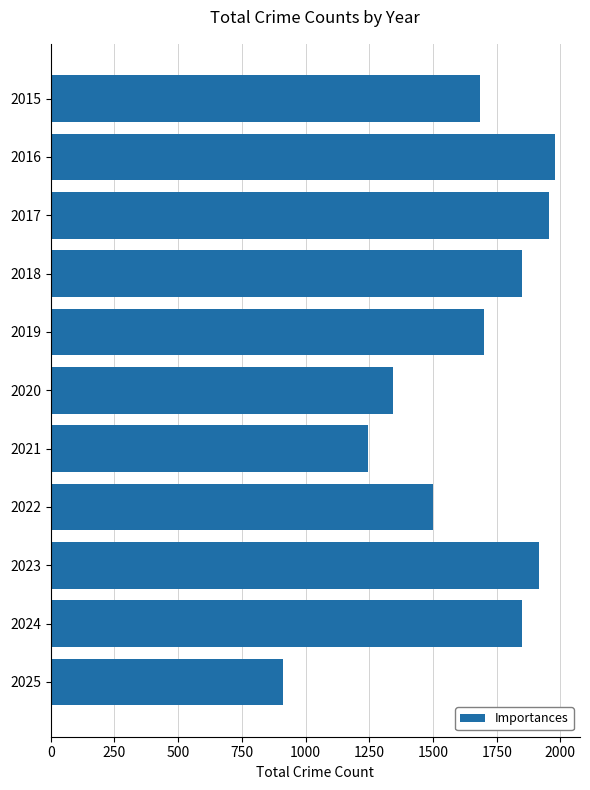

Where is the data nearest to the value 1445?

2022